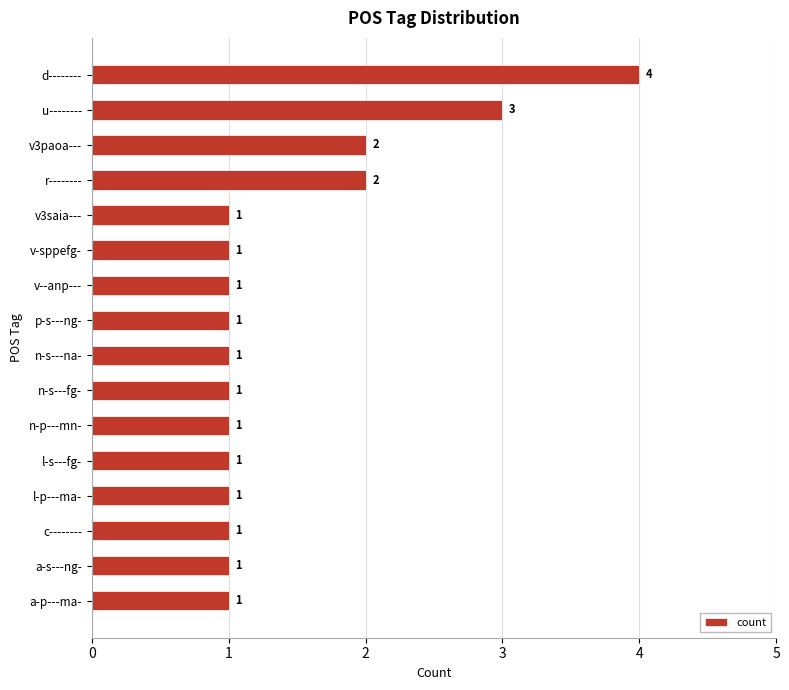

How many data points does each series have?

16